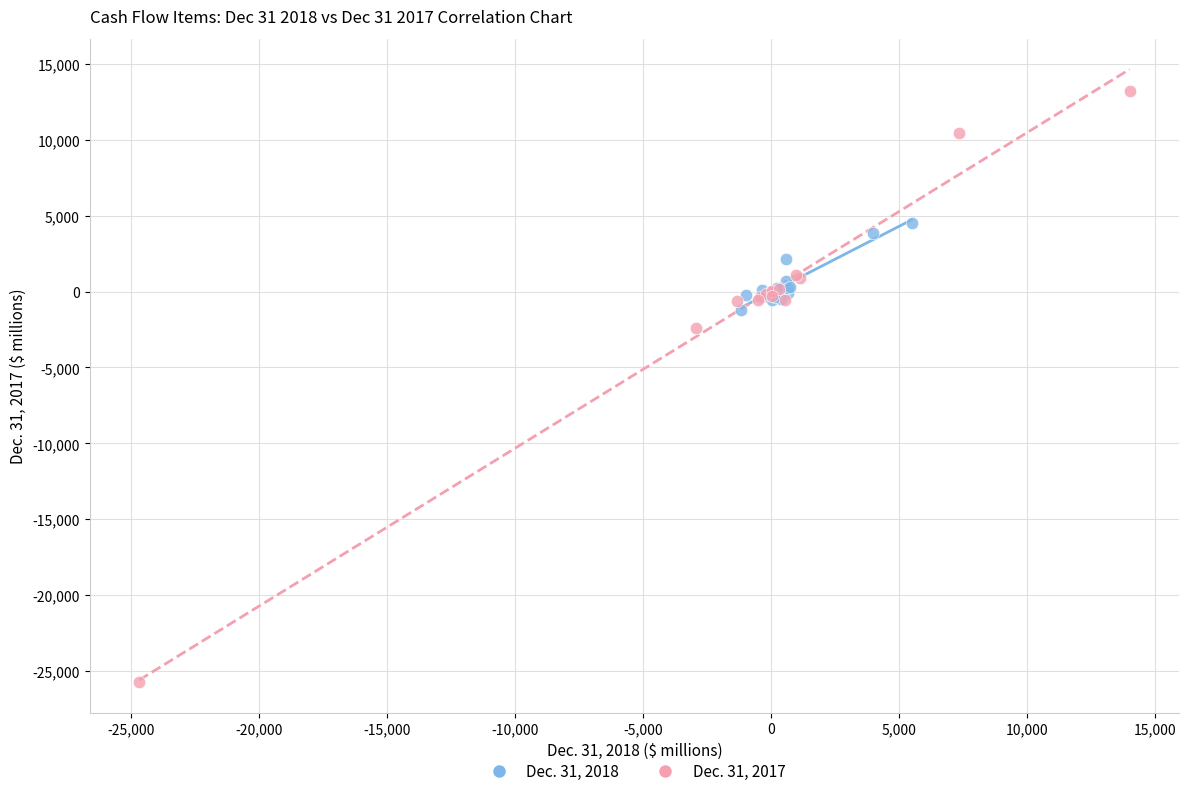

Which series reaches the maximum Y coordinate?

Dec. 31, 2017